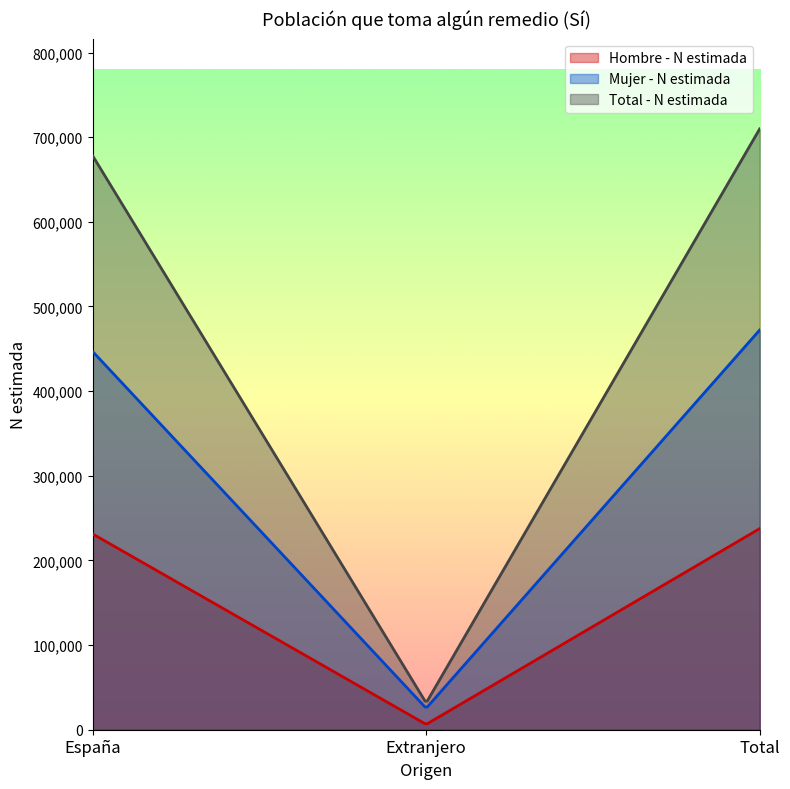

What is the label of the 1st point from the left?

España